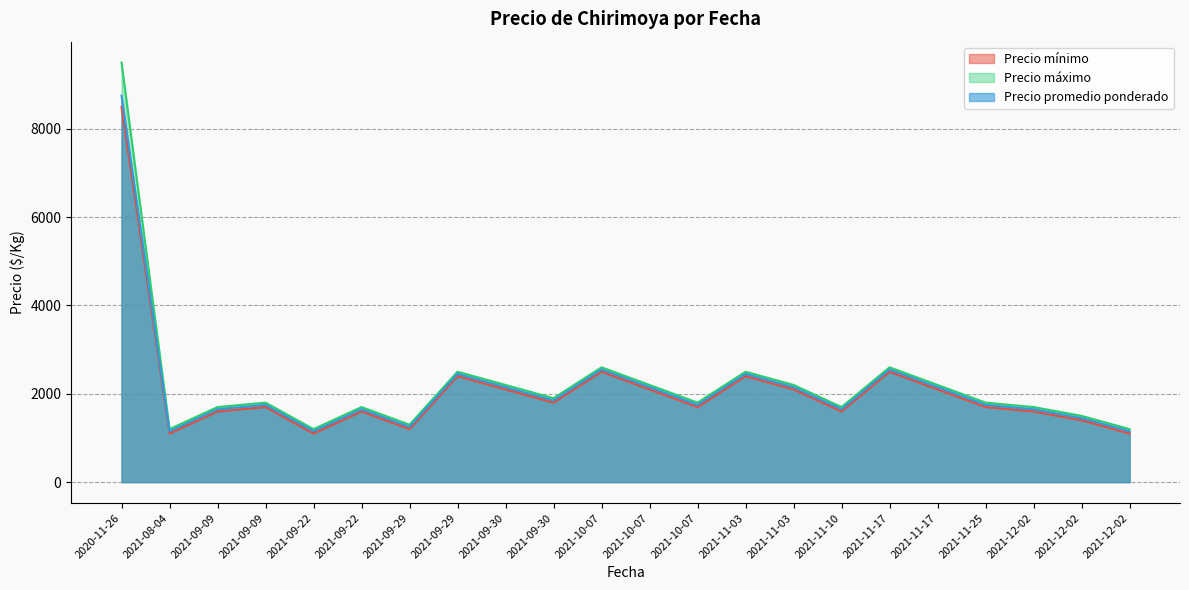

How many distinct data groups are displayed?

3